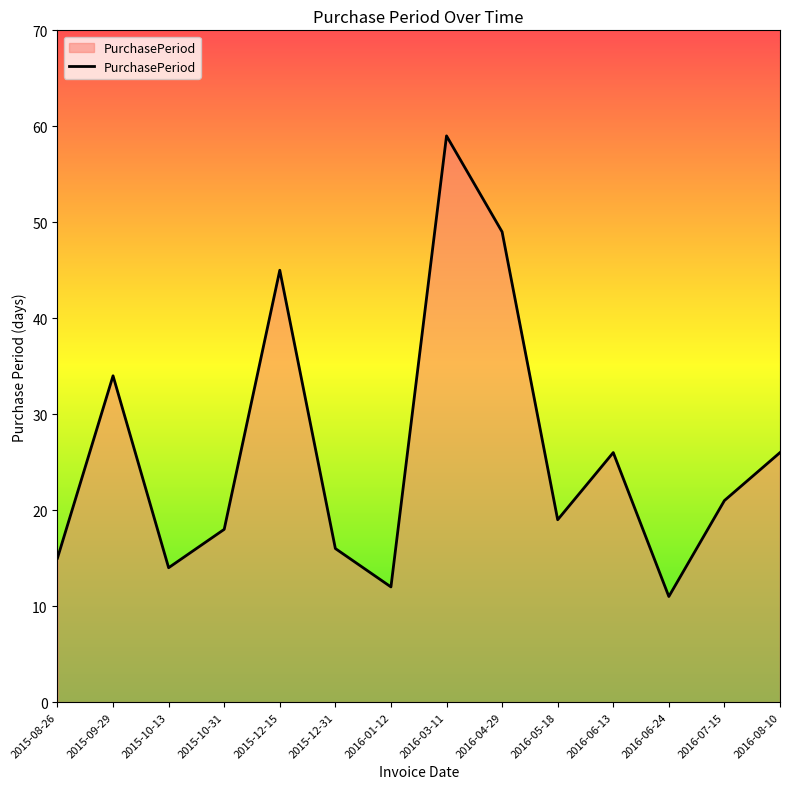

What is the smallest value displayed?

11